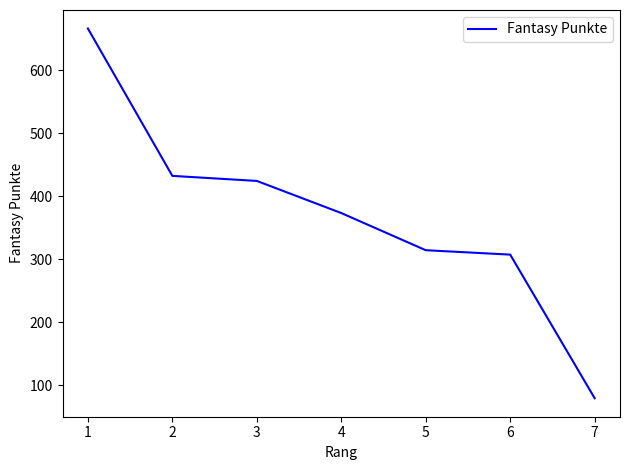

What is the maximum value shown in the chart?

666